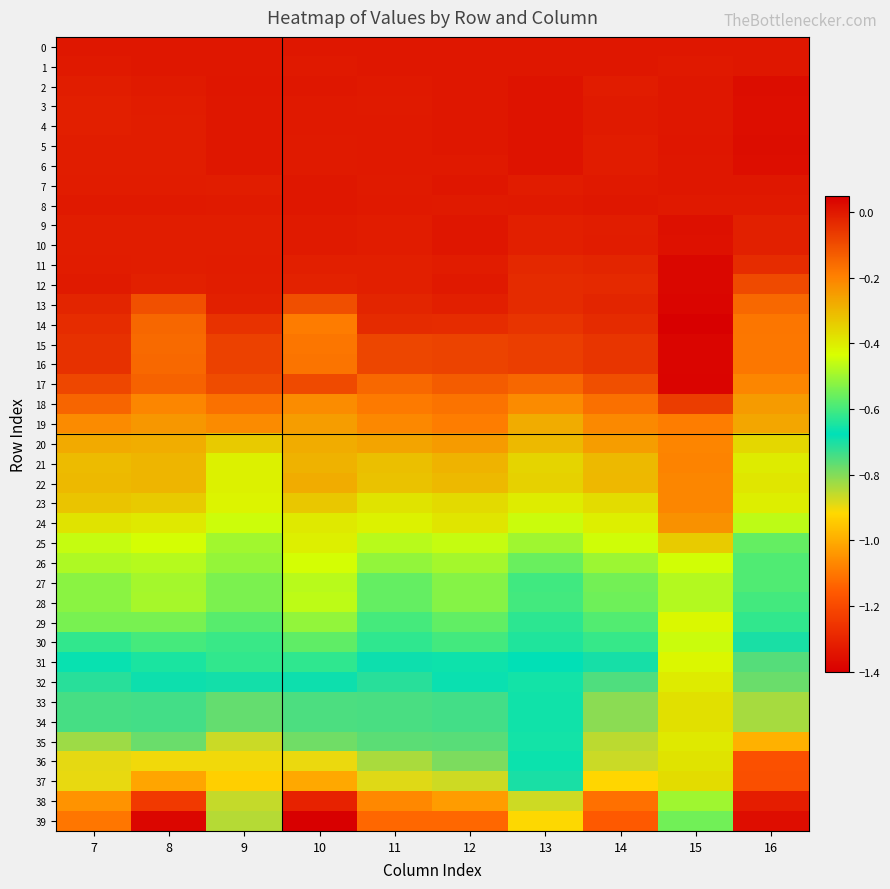

Reading left to right, transcribe all the data shown in this chart.

0: 7=0.0	8=0.0	9=0.0	10=0.0	11=0.0	12=0.0	13=0.0	14=0.0	15=0.0	16=0.0
1: 7=-0.0	8=-0.0	9=0.0	10=-0.0	11=0.0	12=0.0	13=-0.0	14=0.0	15=-0.0	16=0.0
2: 7=-0.0	8=-0.0	9=0.0	10=0.0	11=-0.0	12=0.0	13=0.0	14=-0.0	15=0.0	16=0.0
3: 7=-0.0	8=-0.0	9=0.0	10=-0.0	11=-0.0	12=0.0	13=0.0	14=-0.0	15=0.0	16=0.0
4: 7=-0.0	8=-0.0	9=0.0	10=-0.0	11=-0.0	12=0.0	13=0.0	14=-0.0	15=0.0	16=0.0
5: 7=-0.0	8=-0.0	9=0.0	10=-0.0	11=-0.0	12=0.0	13=0.0	14=-0.0	15=0.0	16=0.0
6: 7=-0.0	8=-0.0	9=0.0	10=-0.0	11=-0.0	12=-0.0	13=0.0	14=-0.0	15=0.0	16=0.0
7: 7=-0.0	8=-0.0	9=-0.0	10=0.0	11=-0.0	12=0.0	13=-0.0	14=-0.0	15=0.0	16=0.0
8: 7=-0.0	8=-0.0	9=-0.0	10=0.0	11=-0.0	12=-0.0	13=-0.0	14=0.0	15=-0.0	16=-0.0
9: 7=-0.0	8=-0.0	9=-0.0	10=-0.0	11=-0.0	12=0.0	13=-0.0	14=-0.0	15=0.0	16=-0.0
10: 7=-0.0	8=-0.0	9=-0.0	10=-0.0	11=-0.0	12=0.0	13=-0.0	14=-0.0	15=0.0	16=-0.0
11: 7=-0.0	8=-0.0	9=-0.0	10=-0.0	11=-0.0	12=-0.0	13=-0.0	14=-0.0	15=0.0	16=-0.0
12: 7=-0.0	8=-0.0	9=-0.0	10=-0.0	11=-0.0	12=-0.0	13=-0.0	14=-0.0	15=0.0	16=-0.1
13: 7=-0.0	8=-0.1	9=-0.0	10=-0.1	11=-0.0	12=-0.0	13=-0.0	14=-0.0	15=0.0	16=-0.2
14: 7=-0.0	8=-0.1	9=-0.0	10=-0.2	11=-0.0	12=-0.0	13=-0.1	14=-0.0	15=0.0	16=-0.2
15: 7=-0.0	8=-0.2	9=-0.1	10=-0.2	11=-0.1	12=-0.1	13=-0.1	14=-0.1	15=0.0	16=-0.2
16: 7=-0.0	8=-0.2	9=-0.1	10=-0.2	11=-0.1	12=-0.1	13=-0.1	14=-0.1	15=0.0	16=-0.2
17: 7=-0.1	8=-0.1	9=-0.1	10=-0.1	11=-0.2	12=-0.1	13=-0.1	14=-0.1	15=0.0	16=-0.2
18: 7=-0.1	8=-0.2	9=-0.2	10=-0.2	11=-0.2	12=-0.2	13=-0.2	14=-0.2	15=-0.1	16=-0.2
19: 7=-0.2	8=-0.2	9=-0.2	10=-0.2	11=-0.2	12=-0.2	13=-0.3	14=-0.2	15=-0.2	16=-0.3
20: 7=-0.3	8=-0.3	9=-0.3	10=-0.3	11=-0.3	12=-0.2	13=-0.3	14=-0.2	15=-0.2	16=-0.4
21: 7=-0.3	8=-0.3	9=-0.4	10=-0.3	11=-0.3	12=-0.3	13=-0.4	14=-0.3	15=-0.2	16=-0.4
22: 7=-0.3	8=-0.3	9=-0.4	10=-0.3	11=-0.3	12=-0.3	13=-0.3	14=-0.3	15=-0.2	16=-0.4
23: 7=-0.3	8=-0.3	9=-0.4	10=-0.3	11=-0.4	12=-0.4	13=-0.4	14=-0.4	15=-0.2	16=-0.4
24: 7=-0.4	8=-0.4	9=-0.4	10=-0.4	11=-0.4	12=-0.4	13=-0.5	14=-0.4	15=-0.2	16=-0.5
25: 7=-0.5	8=-0.4	9=-0.5	10=-0.4	11=-0.5	12=-0.5	13=-0.5	14=-0.4	15=-0.3	16=-0.6
26: 7=-0.5	8=-0.5	9=-0.5	10=-0.4	11=-0.5	12=-0.5	13=-0.6	14=-0.5	15=-0.4	16=-0.6
27: 7=-0.5	8=-0.5	9=-0.5	10=-0.5	11=-0.6	12=-0.5	13=-0.6	14=-0.5	15=-0.5	16=-0.6
28: 7=-0.5	8=-0.5	9=-0.5	10=-0.5	11=-0.6	12=-0.5	13=-0.6	14=-0.6	15=-0.5	16=-0.6
29: 7=-0.5	8=-0.5	9=-0.6	10=-0.5	11=-0.6	12=-0.6	13=-0.6	14=-0.6	15=-0.4	16=-0.6
30: 7=-0.6	8=-0.6	9=-0.6	10=-0.6	11=-0.6	12=-0.6	13=-0.6	14=-0.6	15=-0.5	16=-0.7
31: 7=-0.7	8=-0.6	9=-0.6	10=-0.6	11=-0.7	12=-0.7	13=-0.7	14=-0.7	15=-0.4	16=-0.8
32: 7=-0.7	8=-0.7	9=-0.7	10=-0.7	11=-0.7	12=-0.7	13=-0.7	14=-0.8	15=-0.4	16=-0.8
33: 7=-0.7	8=-0.7	9=-0.8	10=-0.7	11=-0.7	12=-0.7	13=-0.7	14=-0.8	15=-0.4	16=-0.8
34: 7=-0.7	8=-0.7	9=-0.8	10=-0.7	11=-0.7	12=-0.7	13=-0.7	14=-0.8	15=-0.4	16=-0.8
35: 7=-0.8	8=-0.8	9=-0.9	10=-0.8	11=-0.8	12=-0.8	13=-0.7	14=-0.9	15=-0.4	16=-1.0
36: 7=-0.9	8=-0.9	9=-0.9	10=-0.9	11=-0.8	12=-0.8	13=-0.7	14=-0.9	15=-0.4	16=-1.2
37: 7=-0.9	8=-1.0	9=-0.9	10=-1.0	11=-0.9	12=-0.9	13=-0.7	14=-0.9	15=-0.4	16=-1.2
38: 7=-1.0	8=-1.2	9=-0.9	10=-1.3	11=-1.1	12=-1.0	13=-0.9	14=-1.1	15=-0.5	16=-1.3
39: 7=-1.1	8=-1.4	9=-0.8	10=-1.4	11=-1.1	12=-1.1	13=-0.9	14=-1.2	15=-0.6	16=-1.4